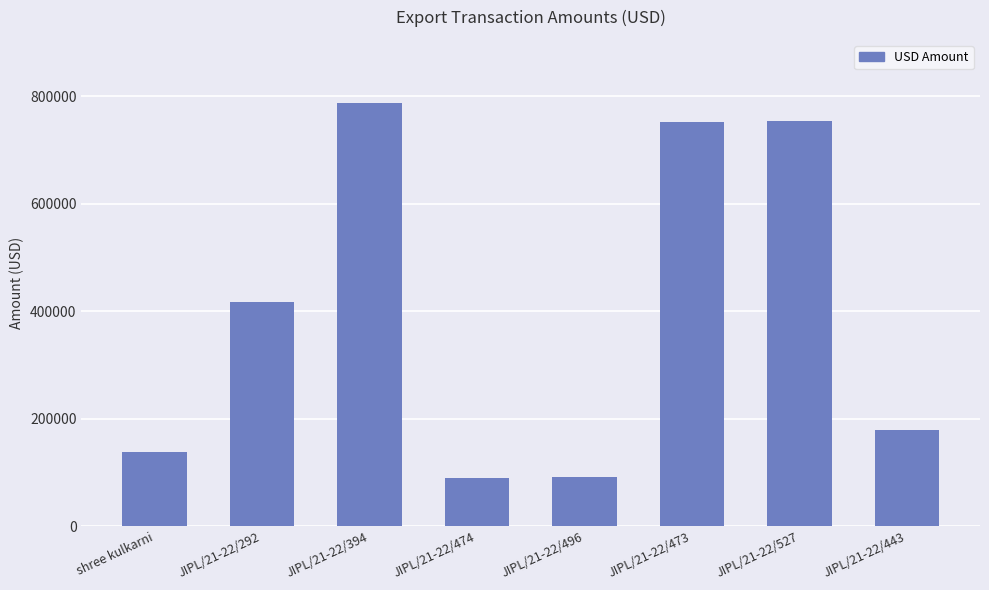

Does the chart contain any negative values?

No